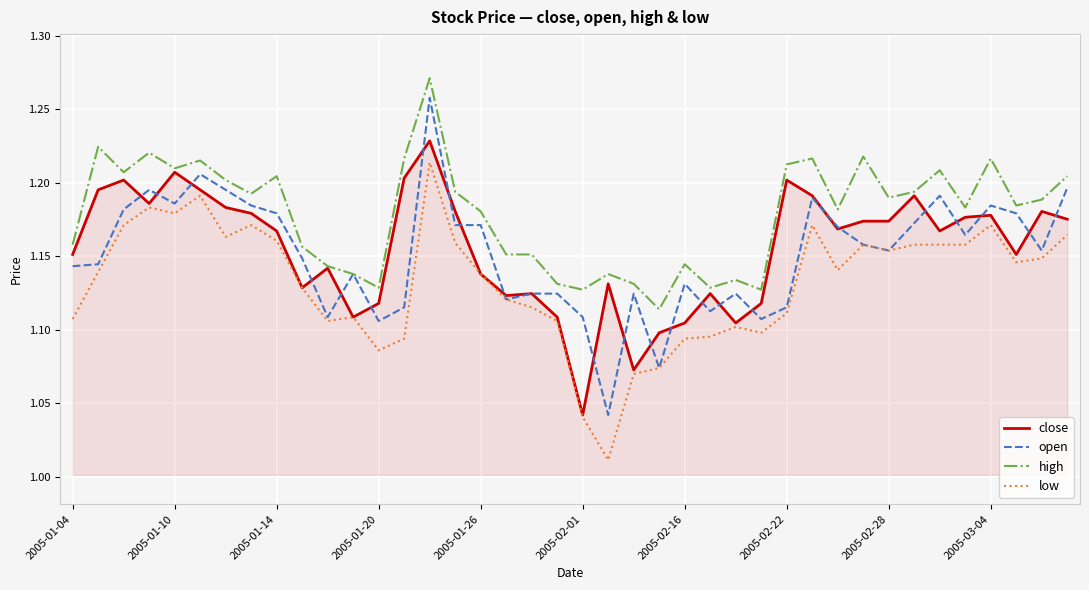

Which series has the largest total across all categories?

high